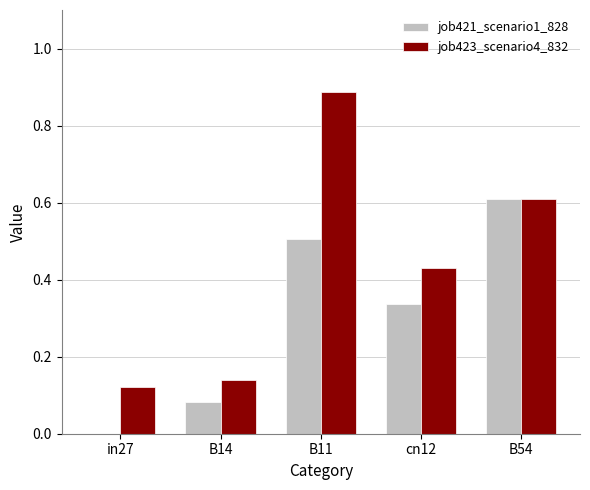

True or false: job421_scenario1_828 has a value of 0.7 at B11.

False